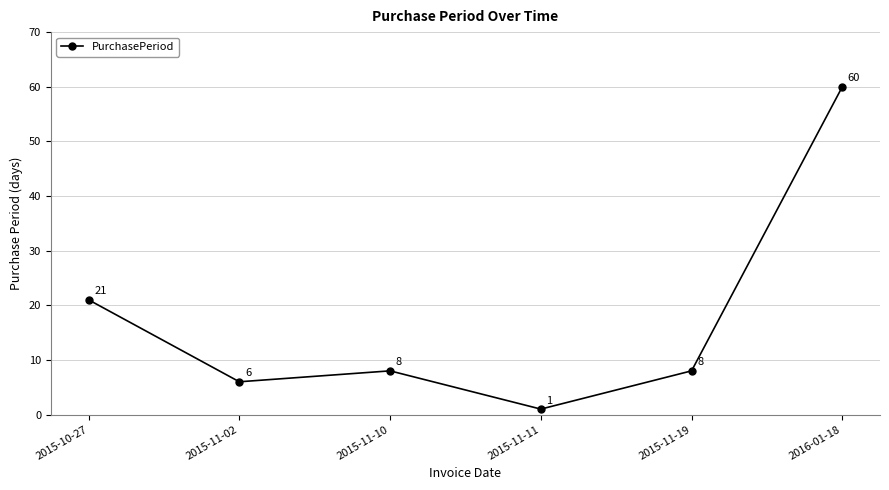

Which category has the lowest value across all series?

2015-11-11